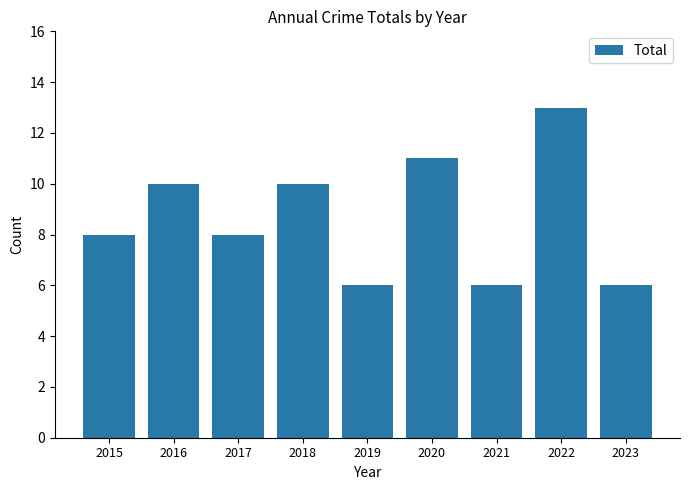

What is the value of the 7th bar from the left?

6